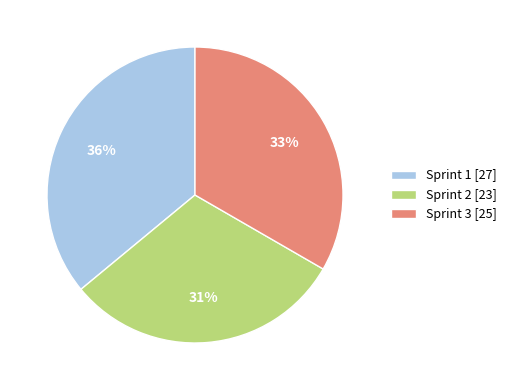

Approximately how many times larger is the value at Sprint 1 compared to Sprint 3?

1.1